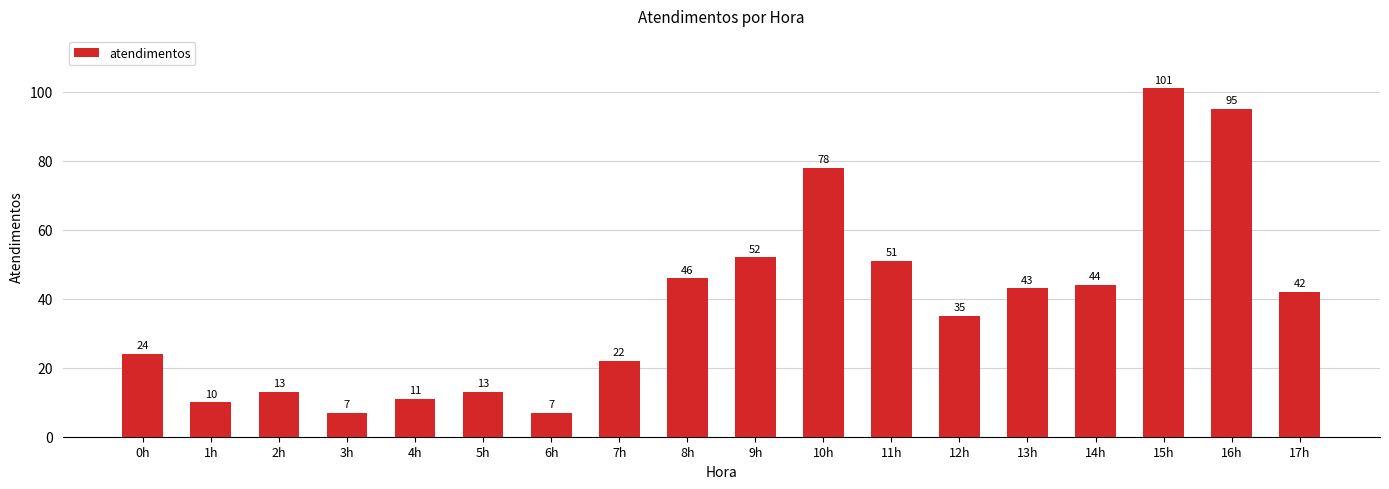

Between 10h and 2h, which is larger?

10h